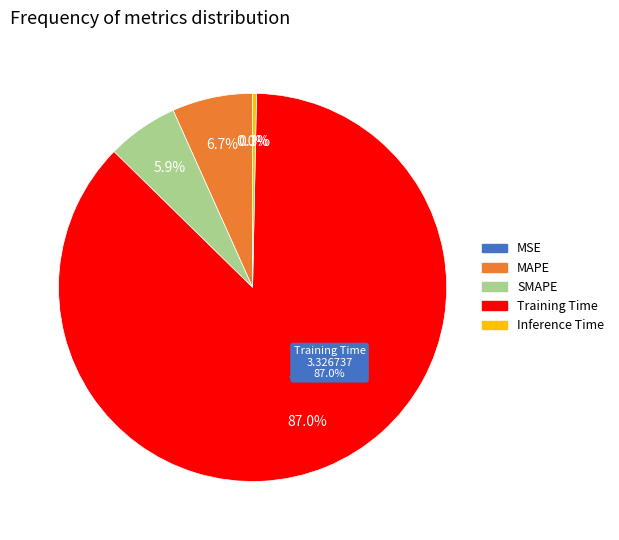

Which category has the smallest portion of the pie?

MSE